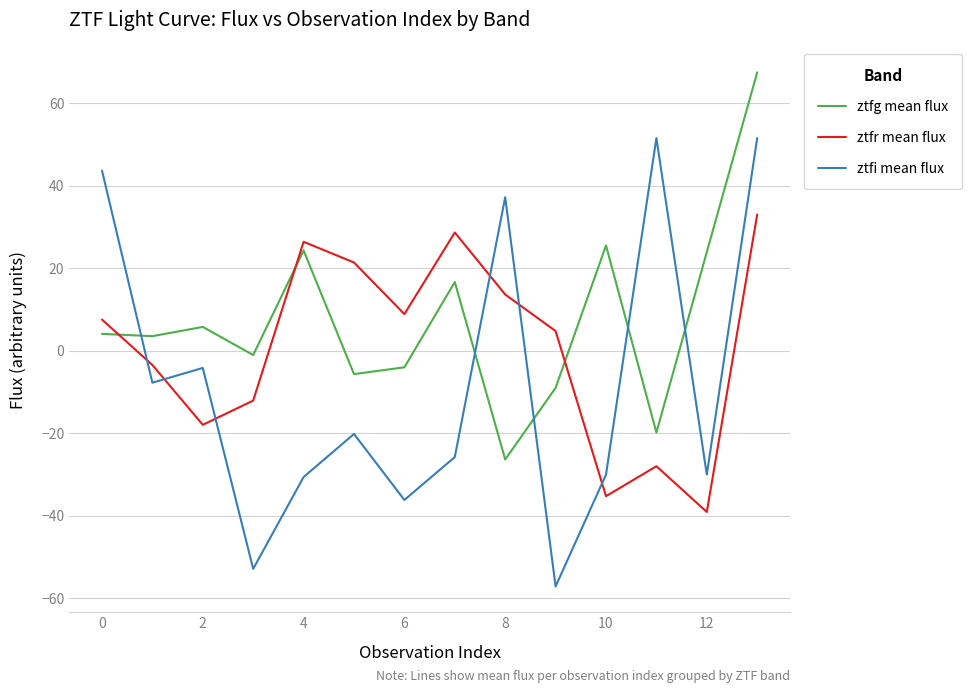

How many values in the ztfi mean flux series are below -20?

8